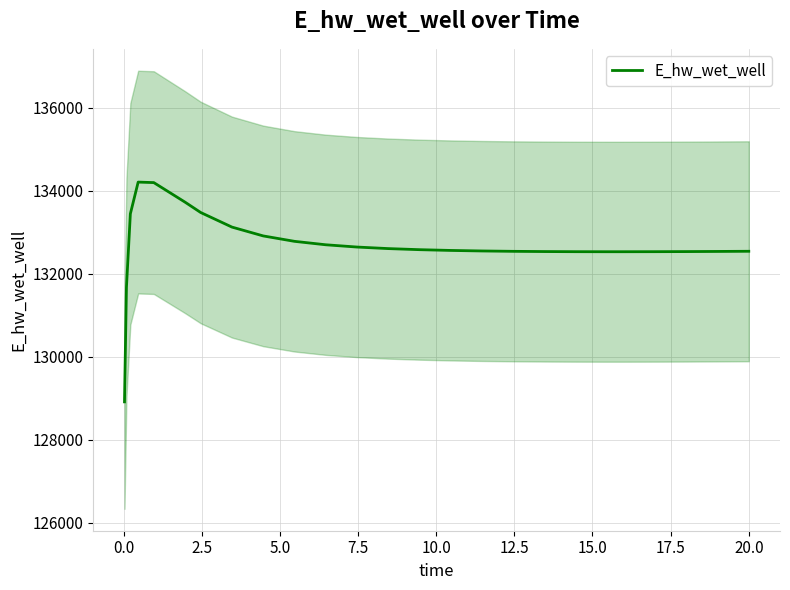

What is the highest value of the E_hw_wet_well series?

134213.2